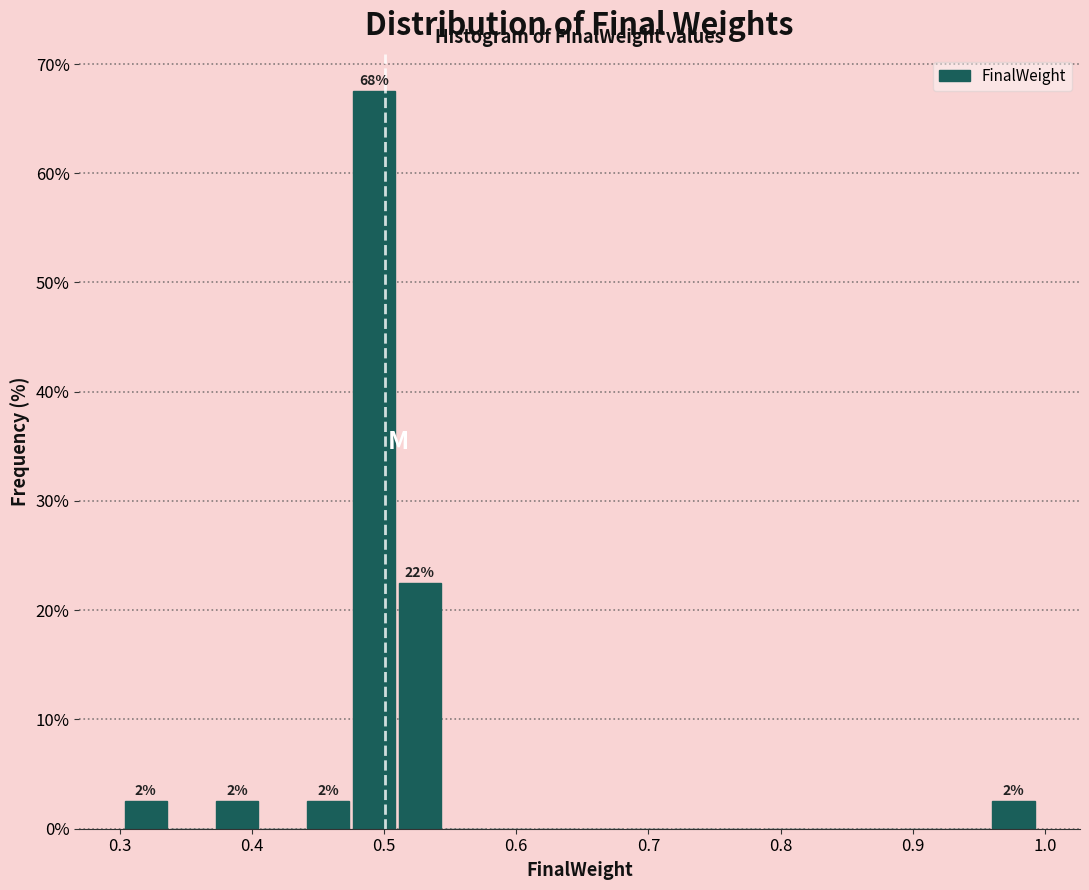

Around what value on the x-axis is the tallest bar? Give the approximate position of its centre, as read against the axis.

0.49